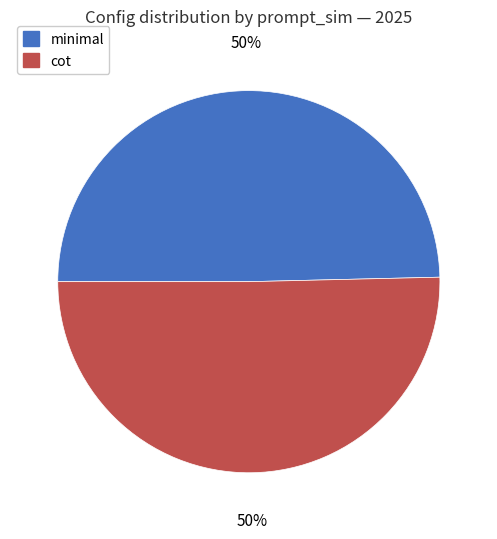

Is the sum of cot and minimal greater than half?

Yes